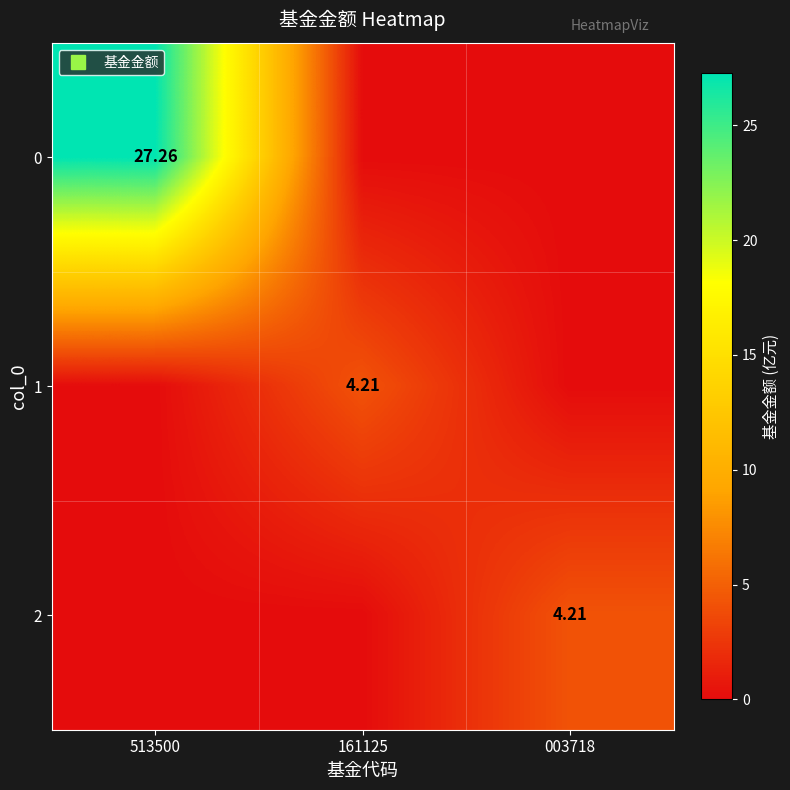

The 0 series shows 0.0 at 003718. True or false?

True